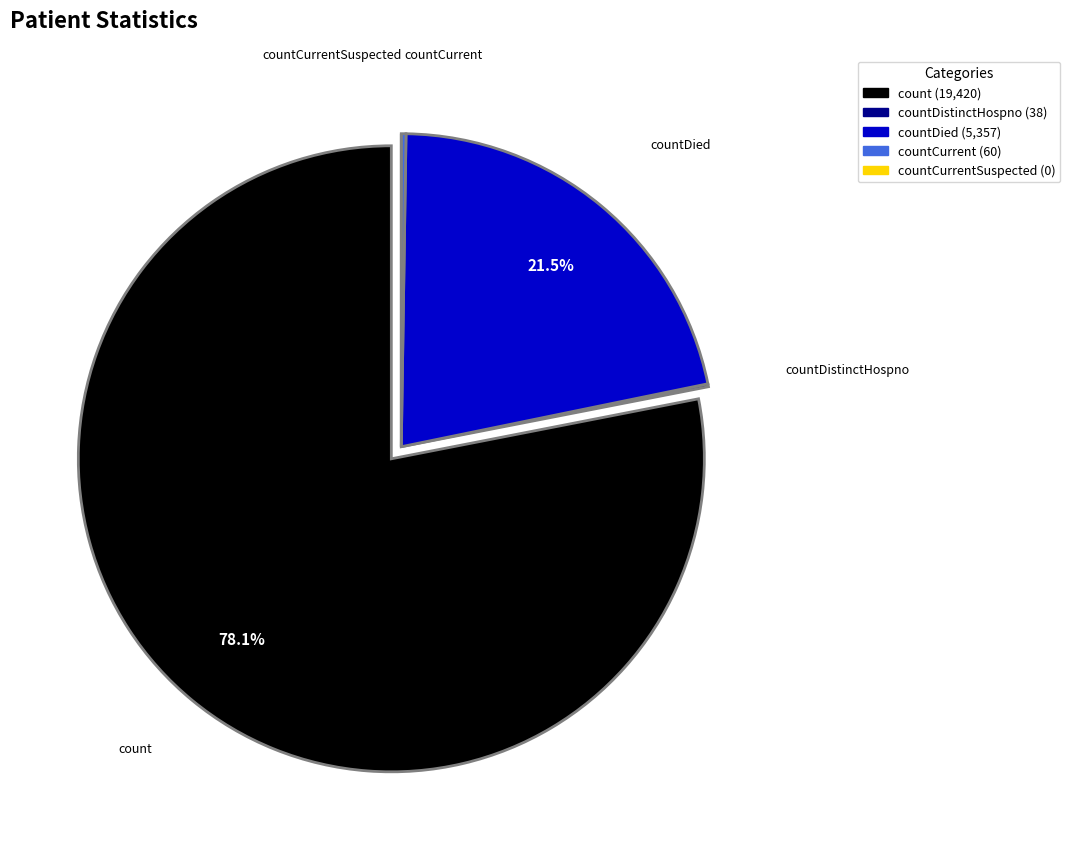

Is there any slice that represents more than half of the pie?

Yes